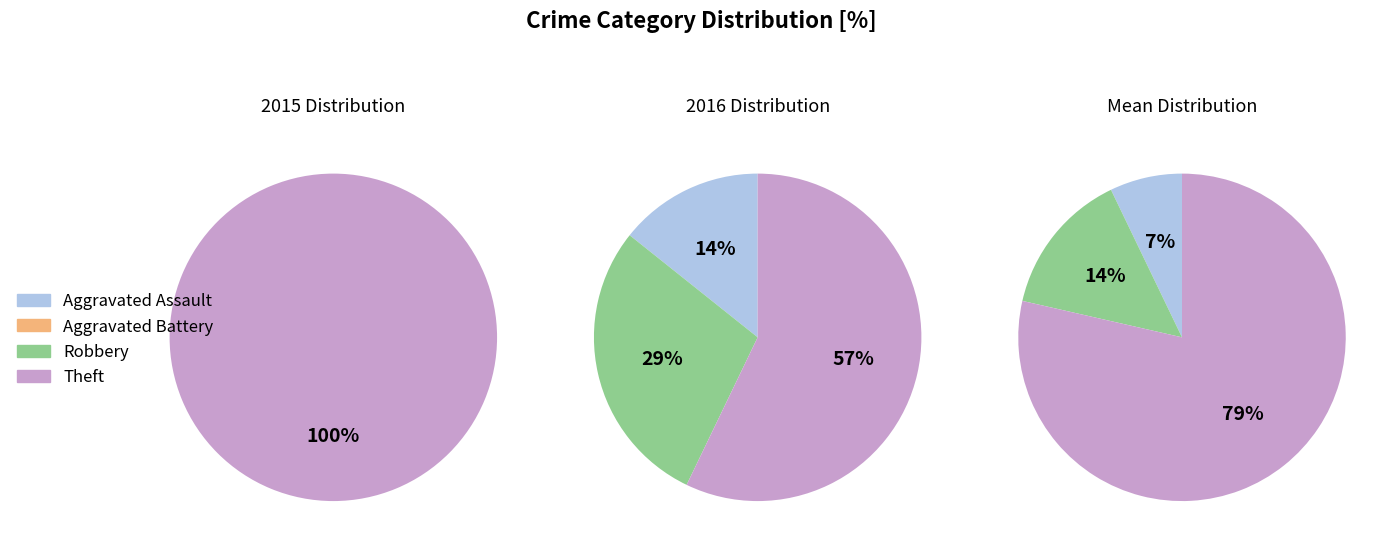

To the nearest percent, what percentage of the pie is Robbery?

29%